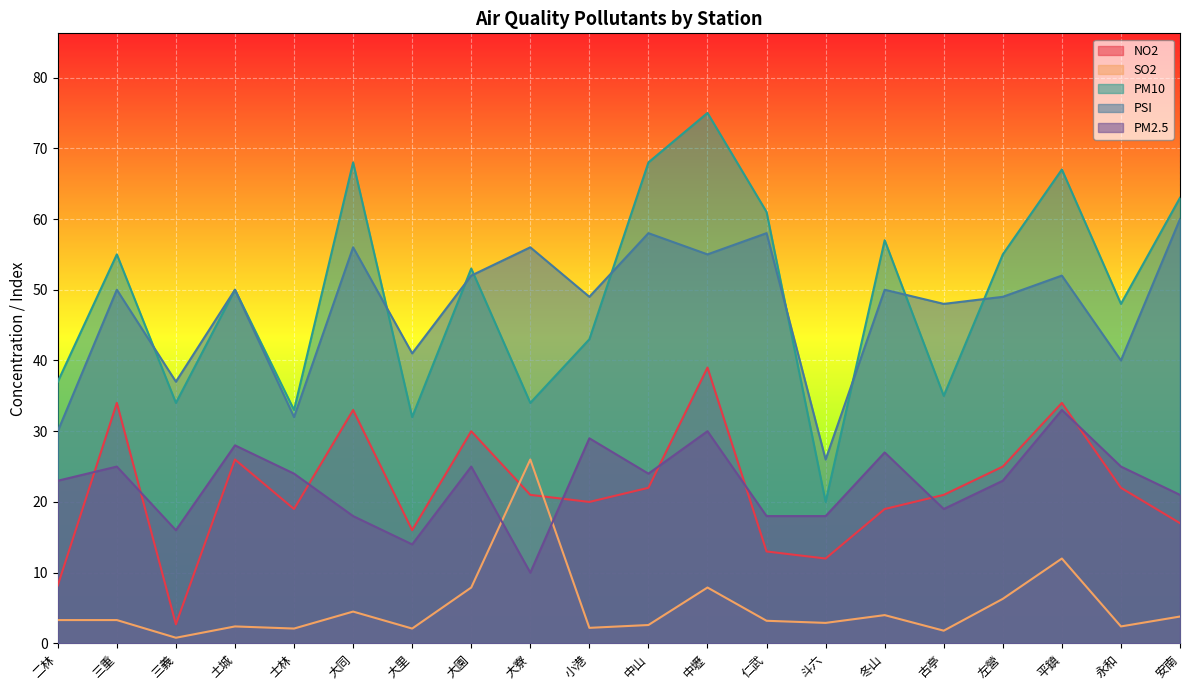

The value of SO2 at 左營 is 10.5. True or false?

False